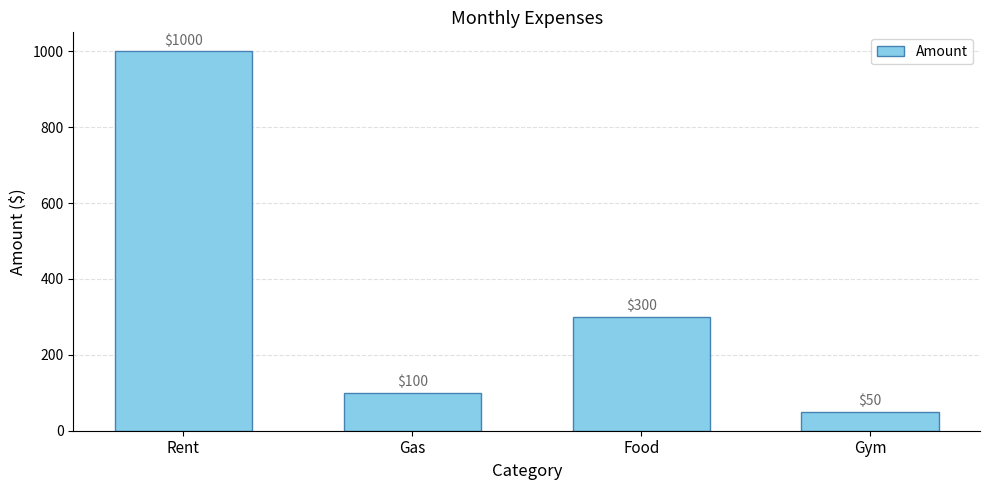

At which label does the data first exceed 300?

Rent